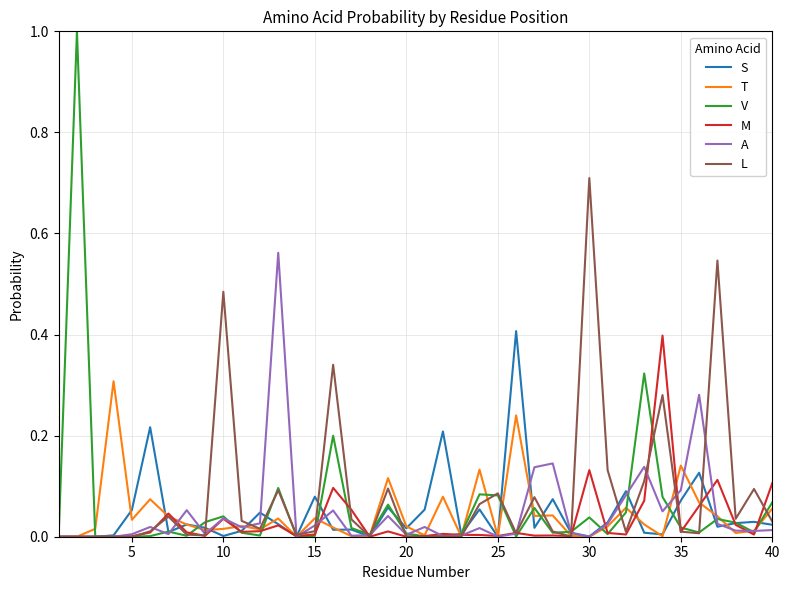

What is the difference between the maximum and minimum values in the S series?

0.4